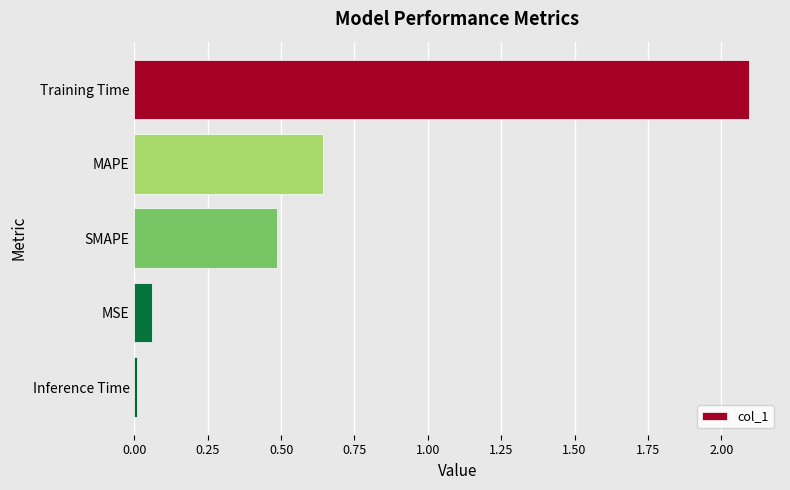

What is the greatest value displayed?

2.1